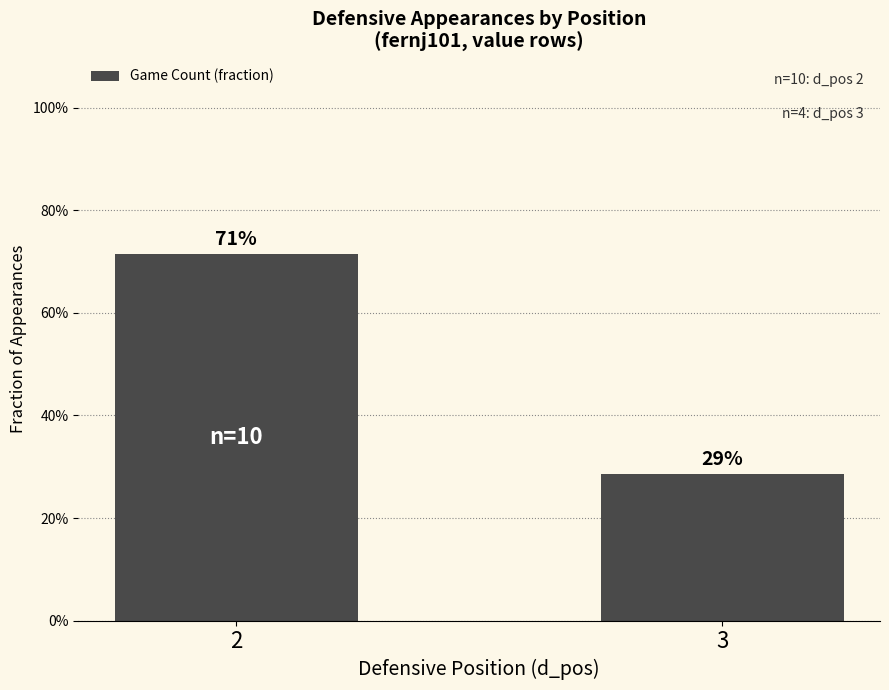

What is the value of the 1st bar from the left?

0.7